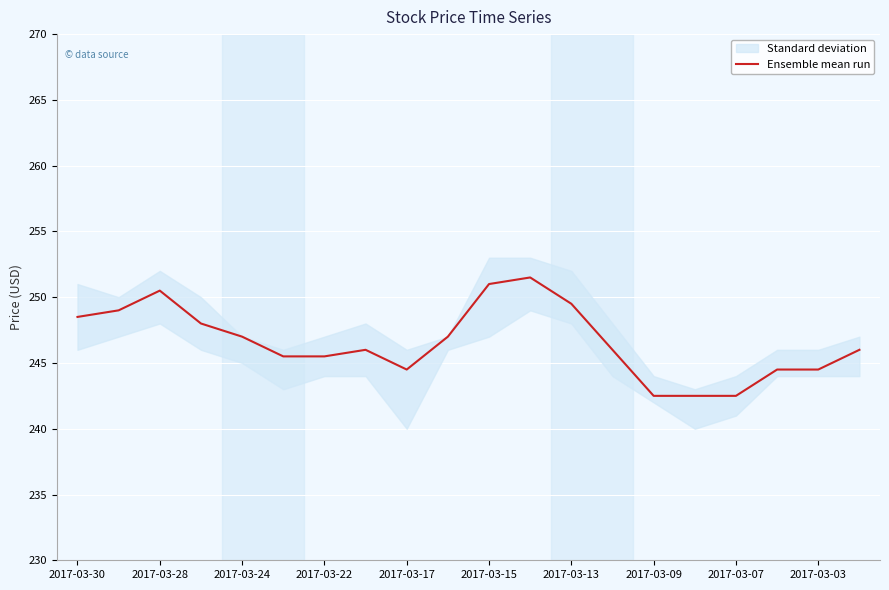

Where does the data first go above 246?

2017-03-30